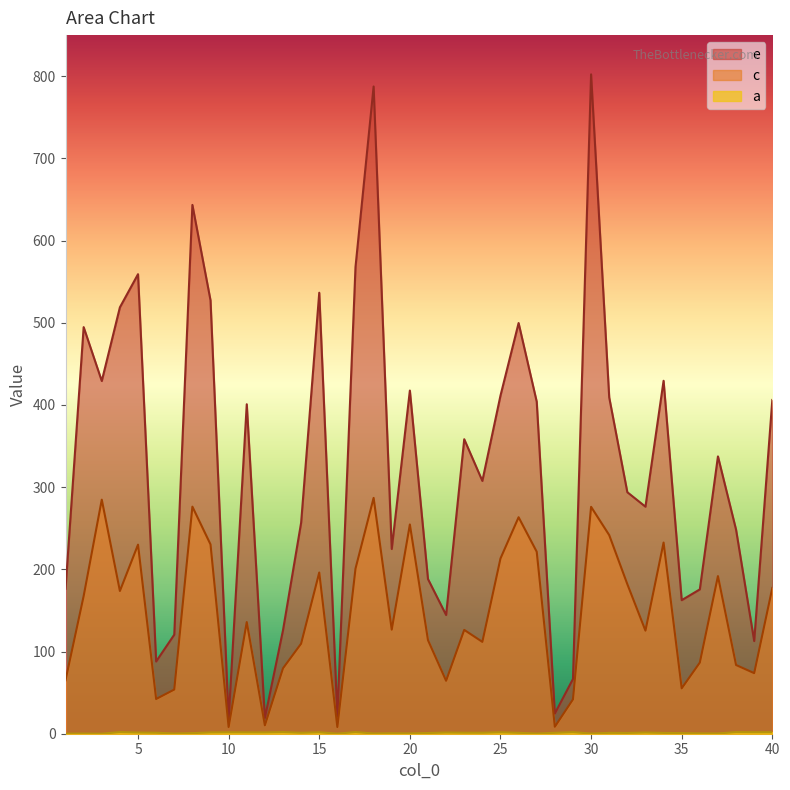

Reading left to right, what are all the values shown in this chart?

a: 1=0.1	2=0.2	3=0.0	4=2.0	5=1.4	6=1.2	7=0.3	8=0.7	9=1.6	10=1.7	11=1.6	12=1.6	13=2.0	14=1.2	15=1.8	16=0.1	17=2.0	18=0.3	19=0.6	20=0.4	21=0.8	22=1.4	23=1.2	24=1.2	25=1.8	26=1.1	27=0.2	28=1.1	29=1.9	30=0.2	31=1.0	32=0.9	33=1.4	34=1.0	35=0.8	36=0.4	37=0.3	38=2.0	39=1.8	40=1.9
c: 1=65.0	2=167.5	3=284.8	4=173.7	5=230.0	6=42.2	7=53.7	8=276.3	9=230.3	10=8.2	11=135.9	12=10.2	13=79.6	14=109.6	15=196.2	16=8.2	17=200.8	18=286.9	19=126.6	20=254.6	21=113.9	22=64.4	23=126.3	24=111.7	25=213.2	26=263.4	27=221.4	28=8.5	29=41.8	30=276.1	31=241.7	32=182.0	33=125.4	34=232.6	35=55.2	36=86.6	37=191.8	38=83.6	39=73.7	40=177.4
e: 1=176.4	2=494.7	3=429.2	4=518.8	5=559.1	6=87.9	7=120.5	8=643.4	9=527.3	10=17.6	11=400.9	12=19.2	13=125.9	14=256.7	15=536.6	16=21.5	17=567.9	18=787.5	19=224.8	20=417.5	21=188.2	22=144.5	23=358.3	24=307.6	25=411.4	26=499.7	27=404.0	28=24.6	29=66.6	30=802.3	31=409.2	32=293.8	33=276.2	34=429.4	35=162.5	36=175.6	37=337.4	38=248.2	39=112.8	40=406.1